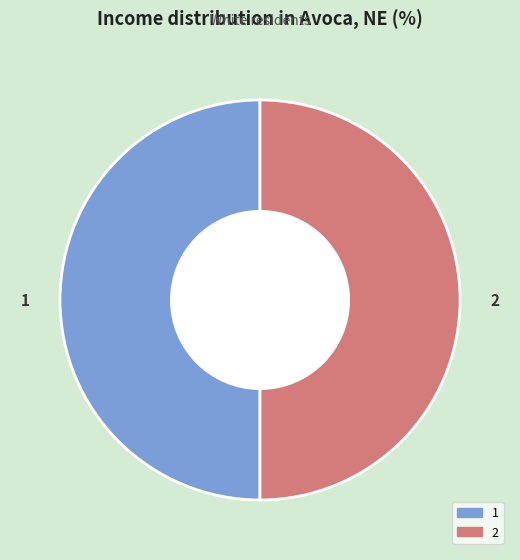

Is it true that 2 is 50% of the pie?

True